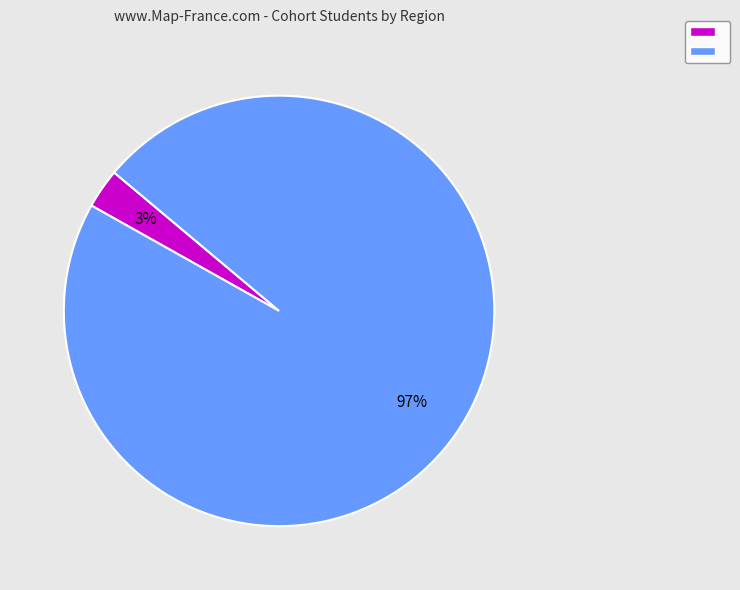

Is there a majority slice in this chart?

Yes